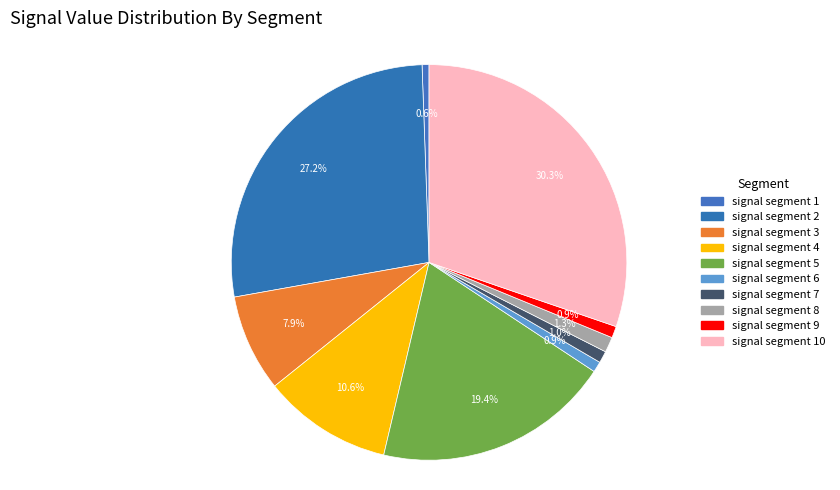

What percentage do signal segment 2 and signal segment 4 together represent?

37.8%